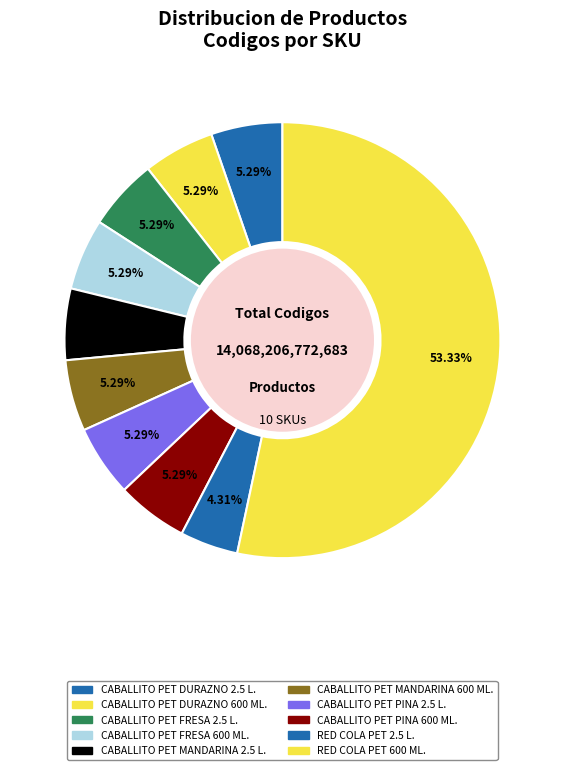

Rank the categories by value from lowest to highest.

RED COLA PET 2.5 L., CABALLITO PET MANDARINA 2.5 L., CABALLITO PET MANDARINA 600 ML., CABALLITO PET PINA 2.5 L., CABALLITO PET PINA 600 ML., CABALLITO PET FRESA 2.5 L., CABALLITO PET FRESA 600 ML., CABALLITO PET DURAZNO 2.5 L., CABALLITO PET DURAZNO 600 ML., RED COLA PET 600 ML.